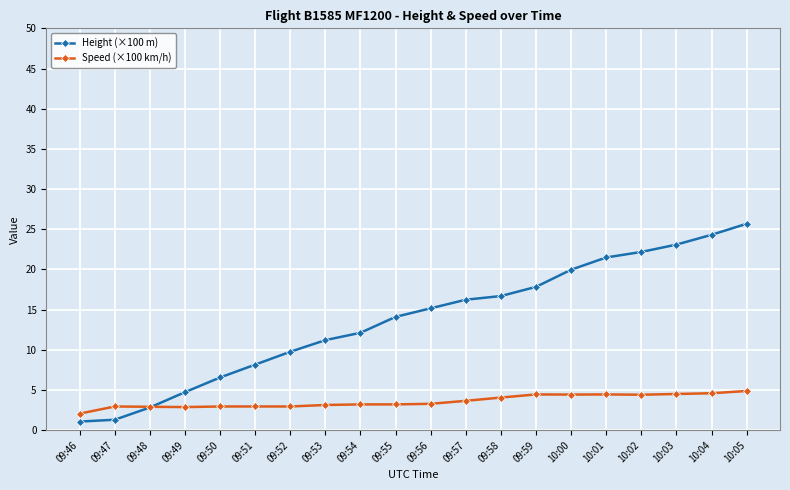

Rank the series by their average value, from lowest to highest.

Speed (×100 km/h), Height (×100 m)